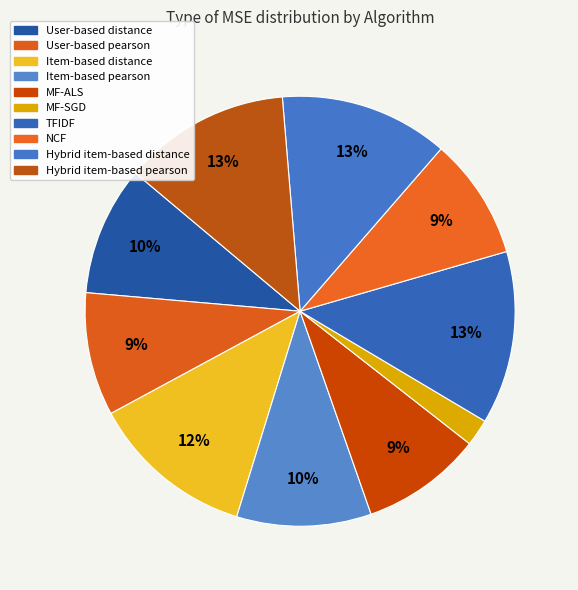

Combined, what portion of the pie is Item-based pearson and Hybrid item-based distance?

22.8%